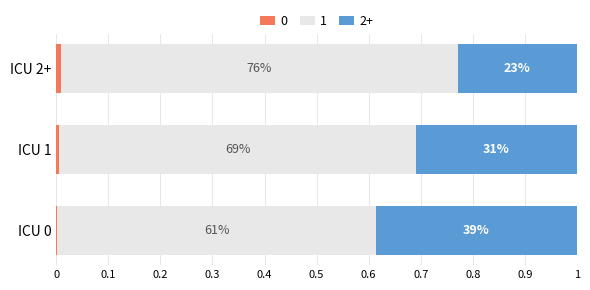

Is it true that Deceased equals 0.2 at ICU 0?

False